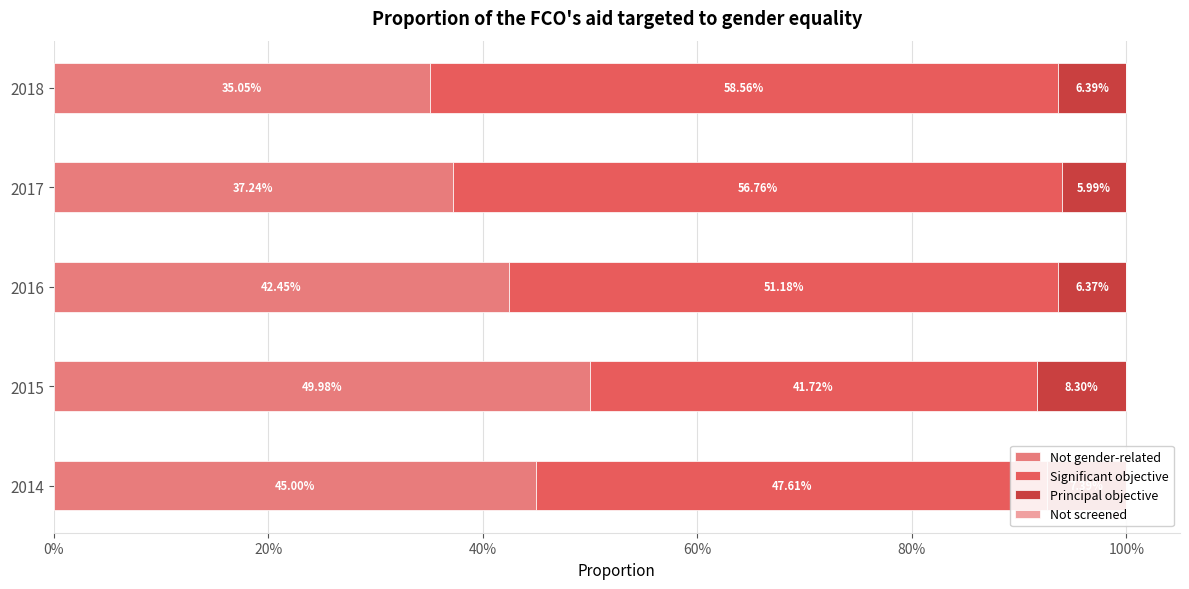

How many Principal objective values are between 0 and 1?

5